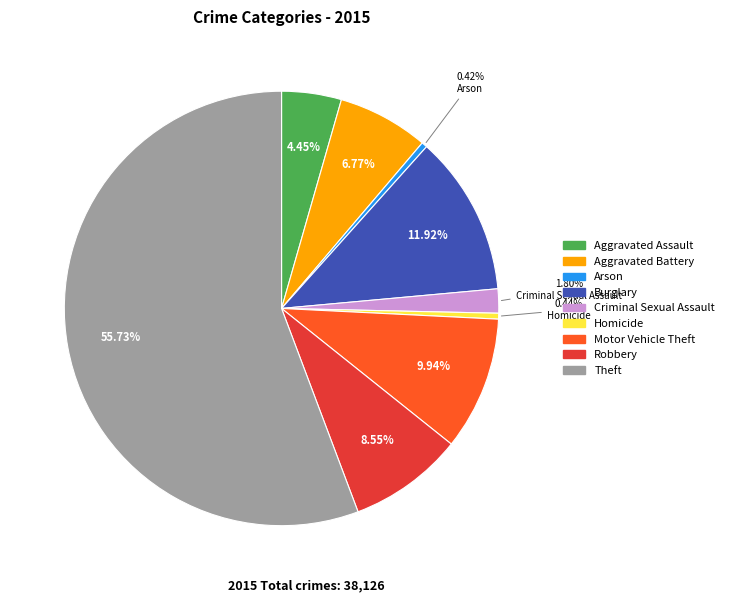

Combined, do Aggravated Assault and Motor Vehicle Theft account for over 50%?

No